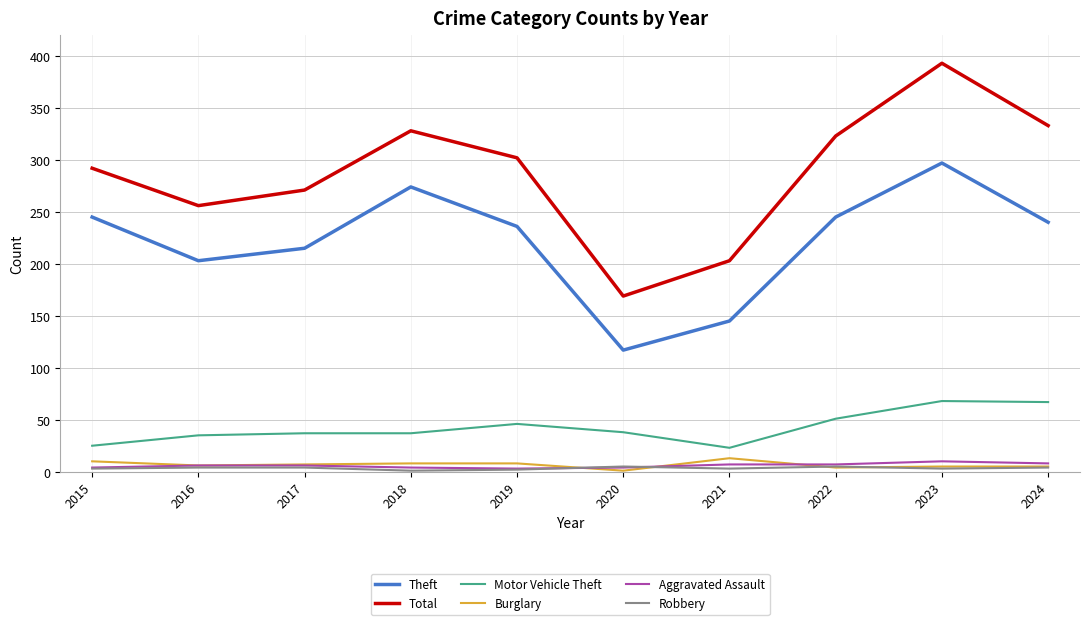

How many interior local valleys does the Total series have?

2